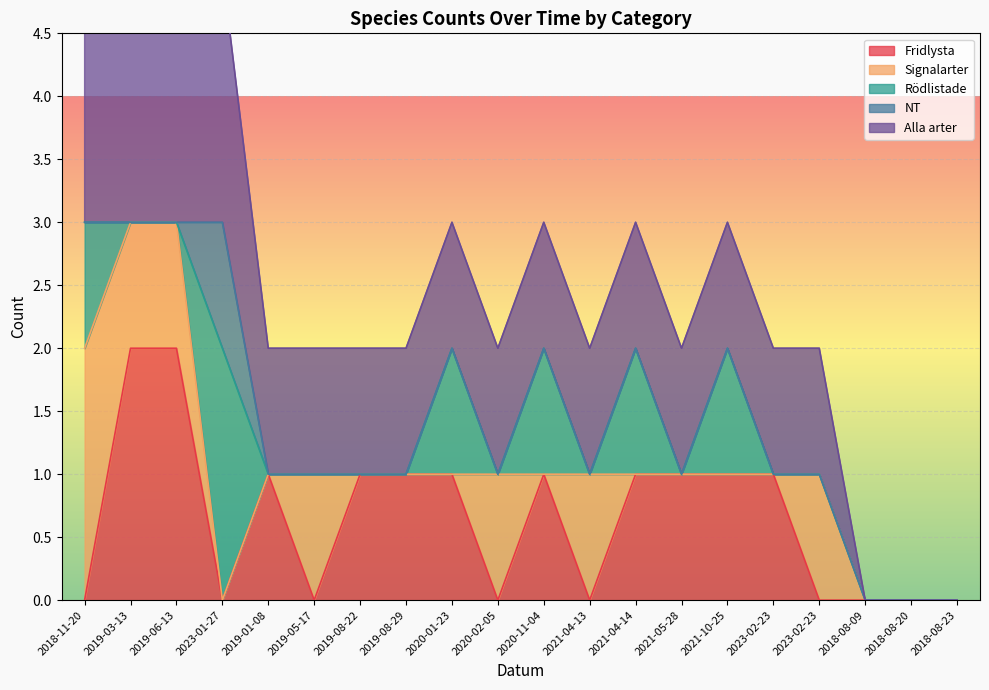

Is it true that Rödlistade equals 0 at 2019-05-17?

True